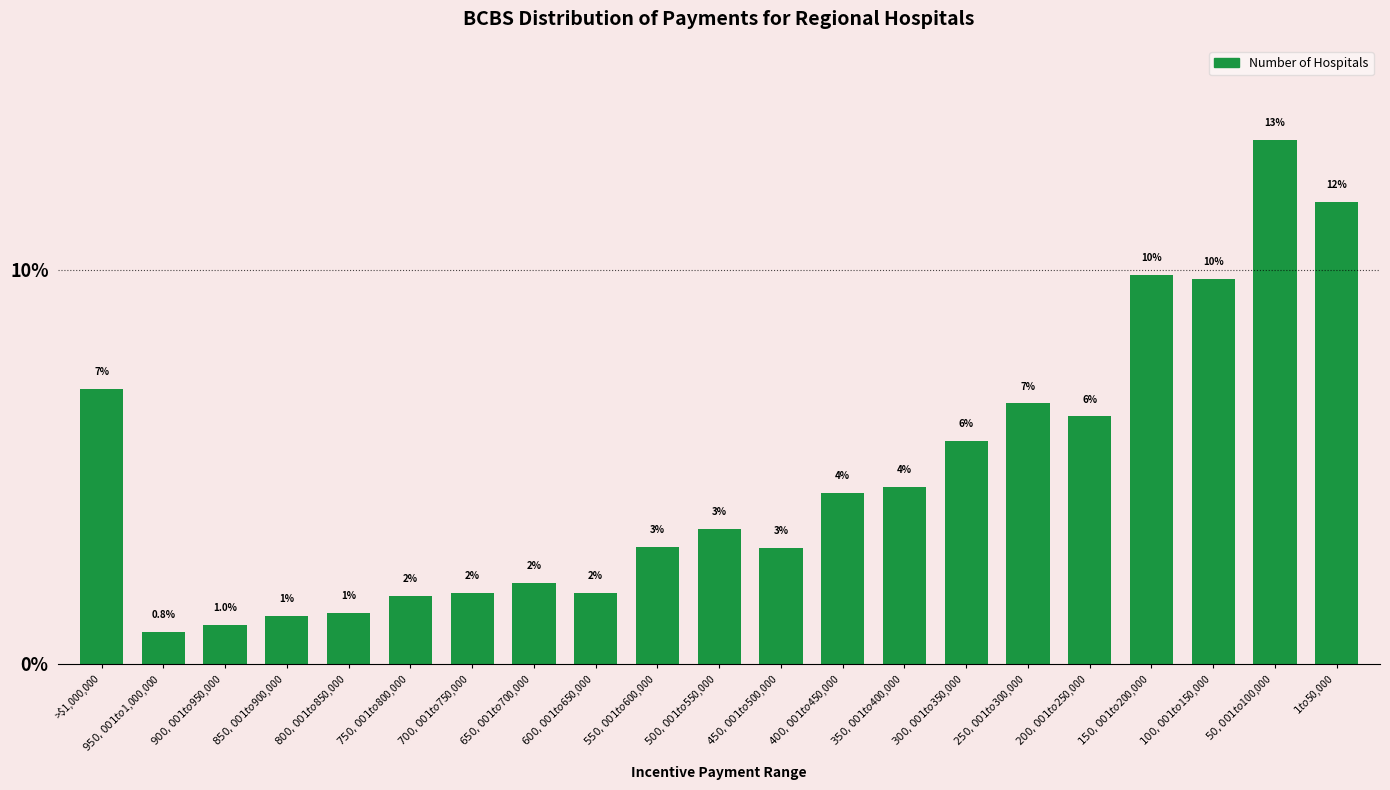

At which category does the chart reach its peak across all series?

$50,001 to $100,000